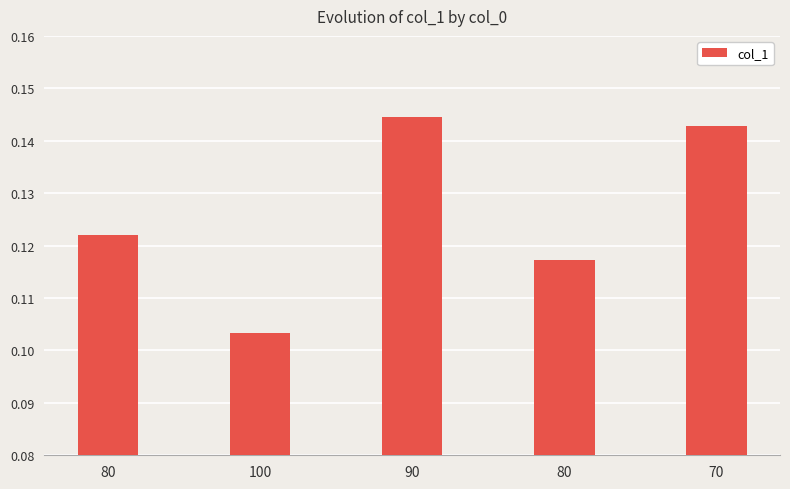

What is the average value?

0.1